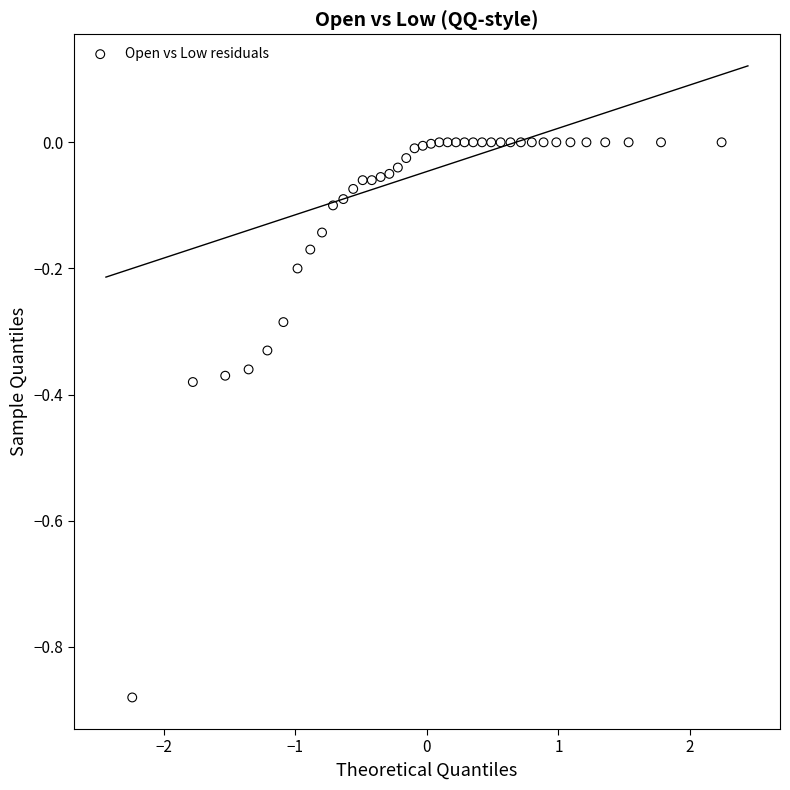

What is the range of Y values (max minus min)?

0.9